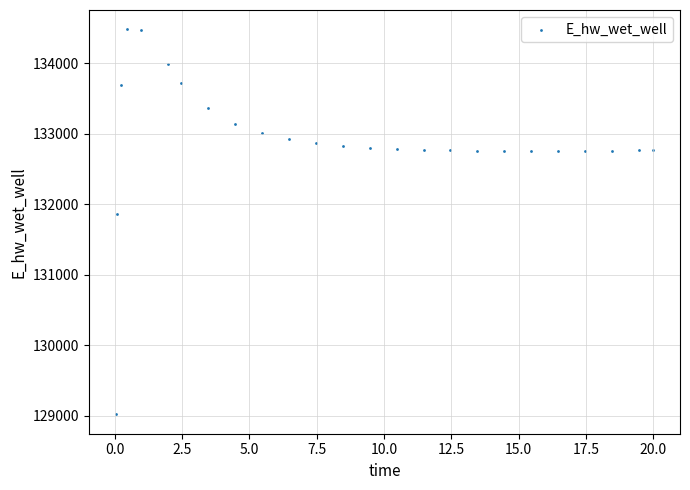

What Y value in the scatter plot is closest to 131748?

131867.0